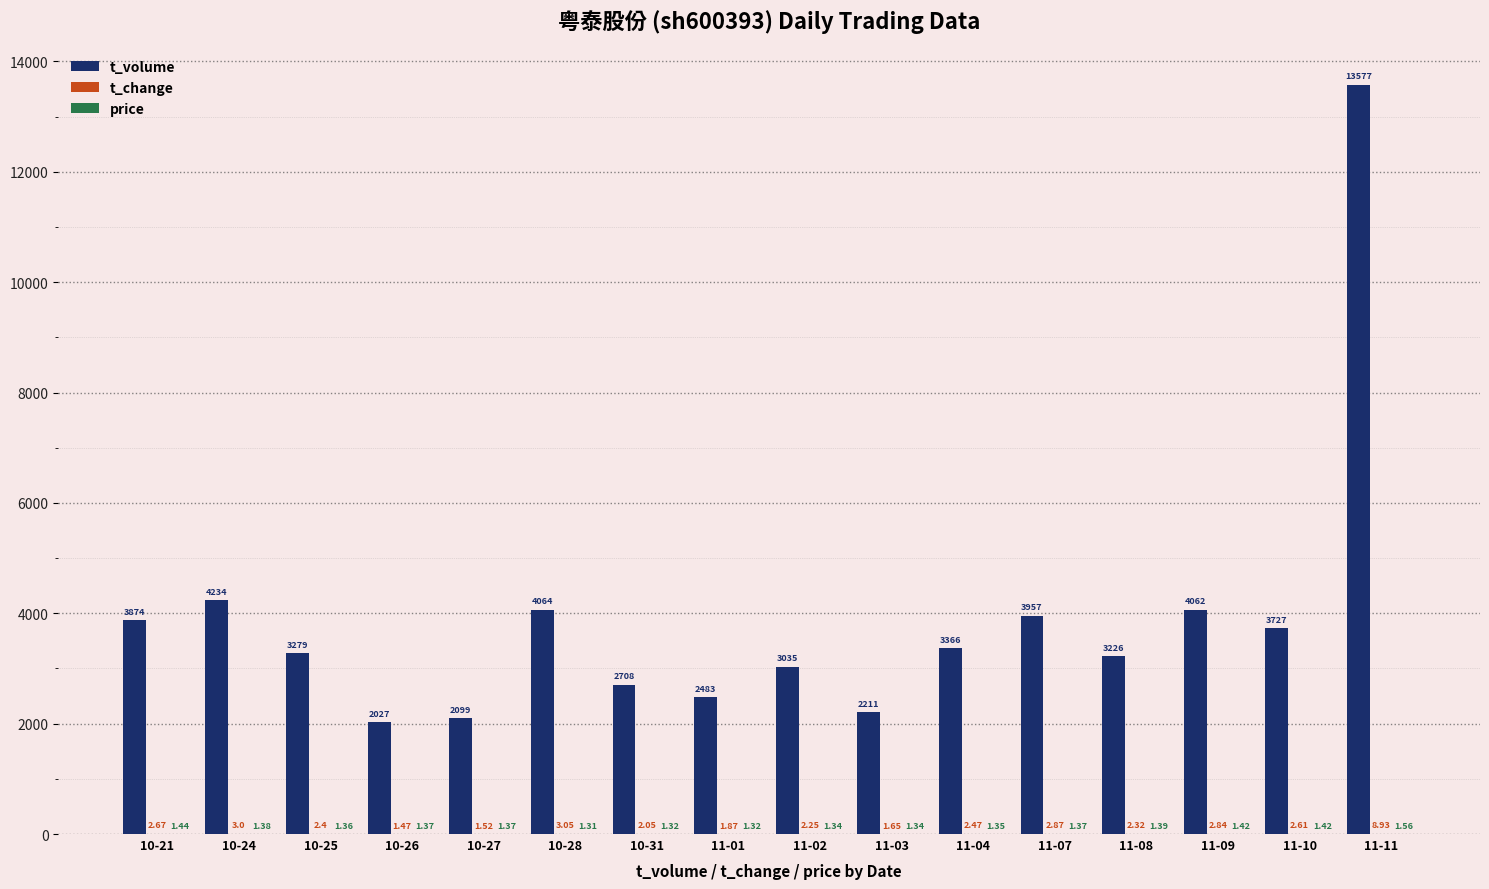

Which series changed the most between 10-28 and 11-08?

t_volume